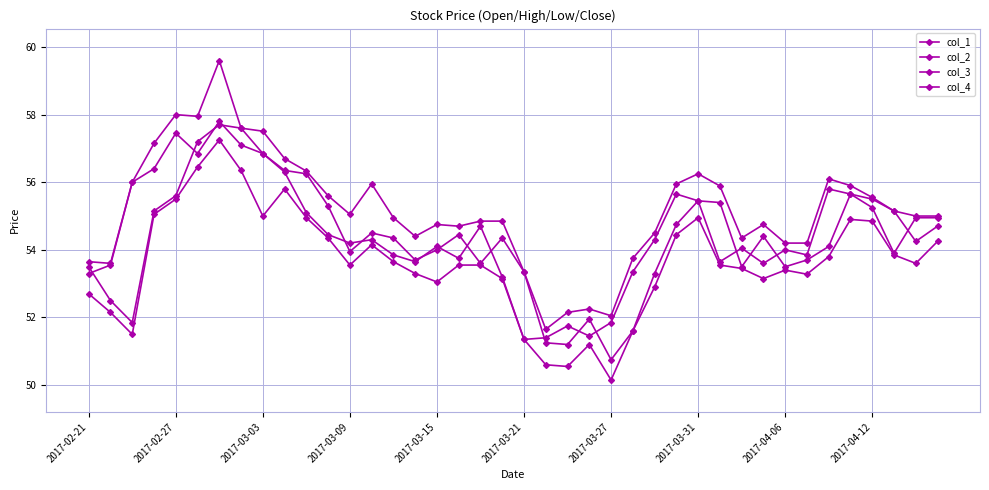

What is the value of the col_3 point at the 10th from the left?

55.8